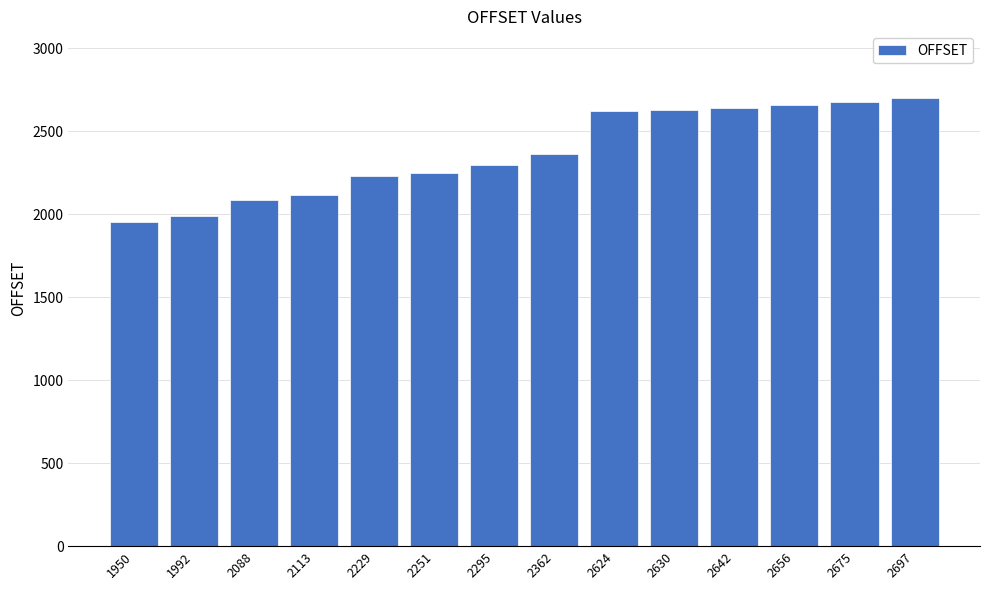

What is the average value?

2372